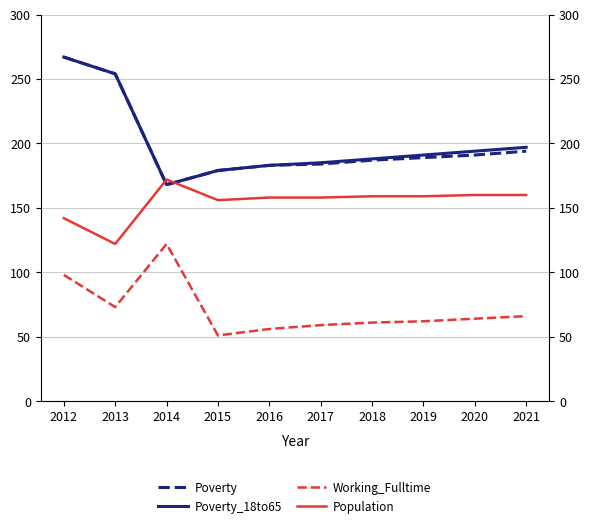

Reading right to left, list all the values displayed in this chart.

Poverty: 2021=194	2020=191	2019=189	2018=187	2017=184	2016=183	2015=179	2014=168	2013=254	2012=267
Poverty_18to65: 2021=197	2020=194	2019=191	2018=188	2017=185	2016=183	2015=179	2014=168	2013=254	2012=267
Working_Fulltime: 2021=66	2020=64	2019=62	2018=61	2017=59	2016=56	2015=51	2014=122	2013=73	2012=98
Population: 2021=160	2020=160	2019=159	2018=159	2017=158	2016=158	2015=156	2014=172	2013=122	2012=142